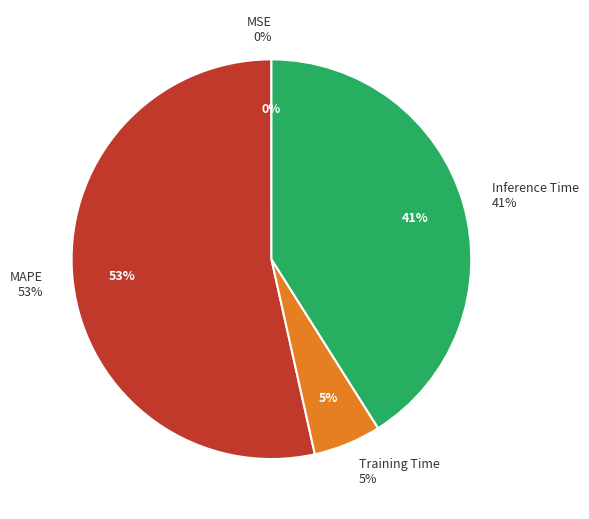

What is the change in value from MSE to Inference Time?

+1.0